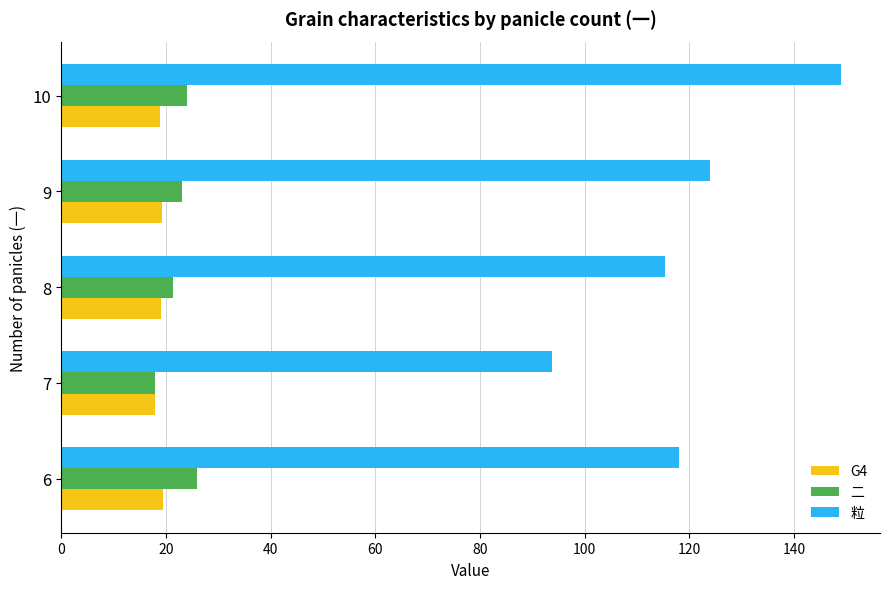

What is the average value of the 粒 series?

120.0